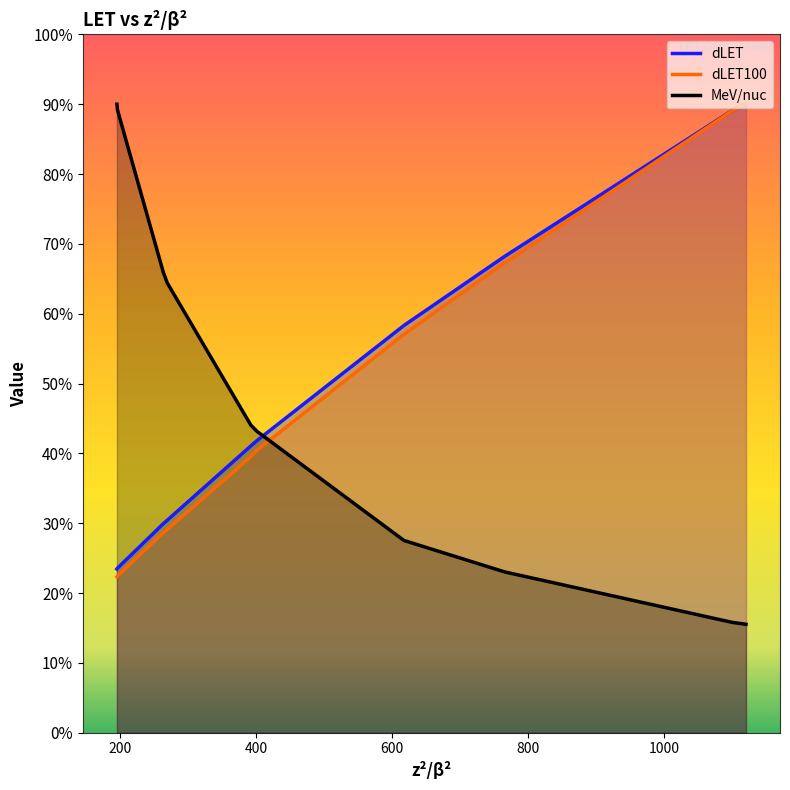

Which series has the largest total across all categories?

dLET